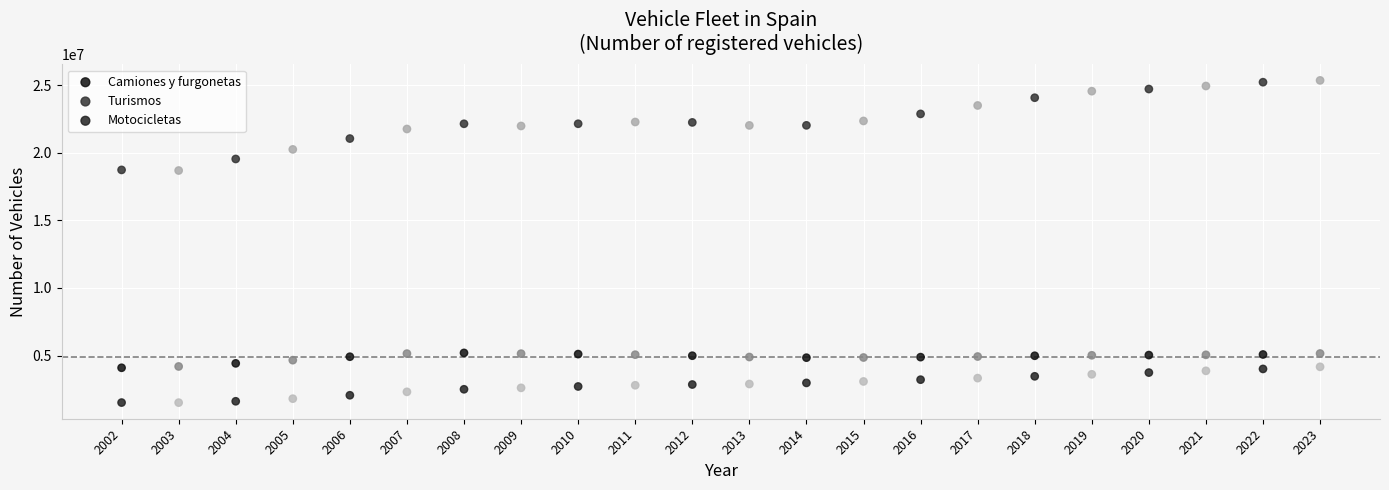

Which series contains the highest Y value?

Turismos